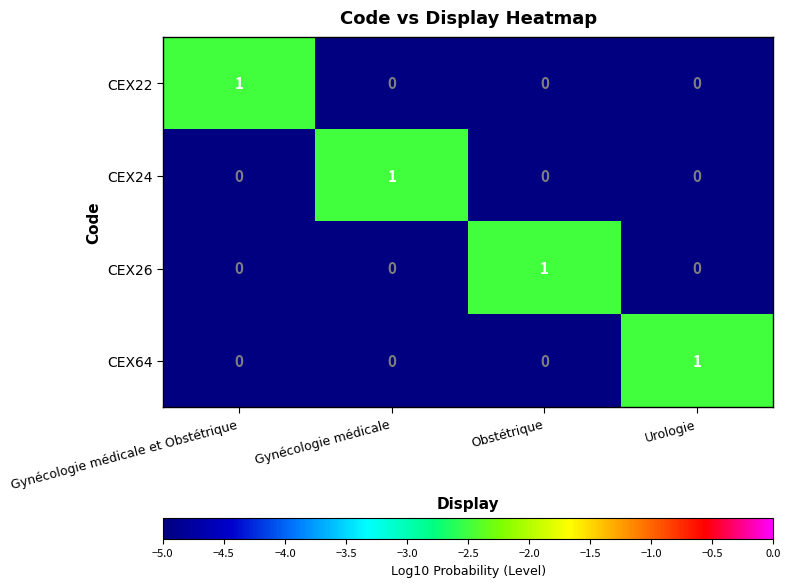

The value of CEX24 at Obstétrique is 0. True or false?

True